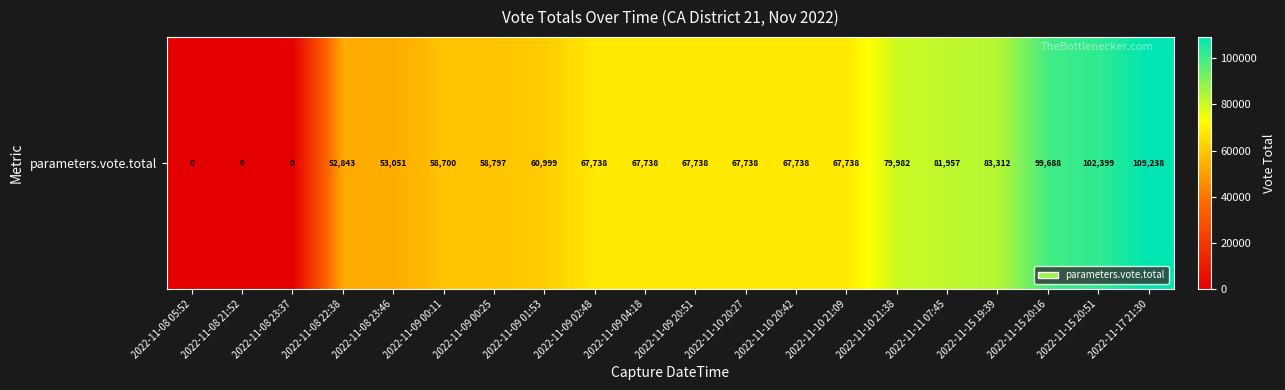

How many data points are above 67738?

6